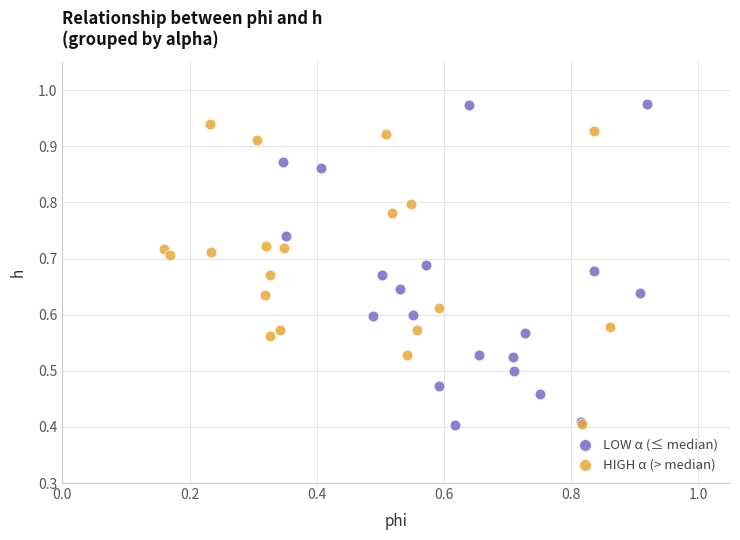

Which series reaches the maximum Y coordinate?

LOW α (≤ median)